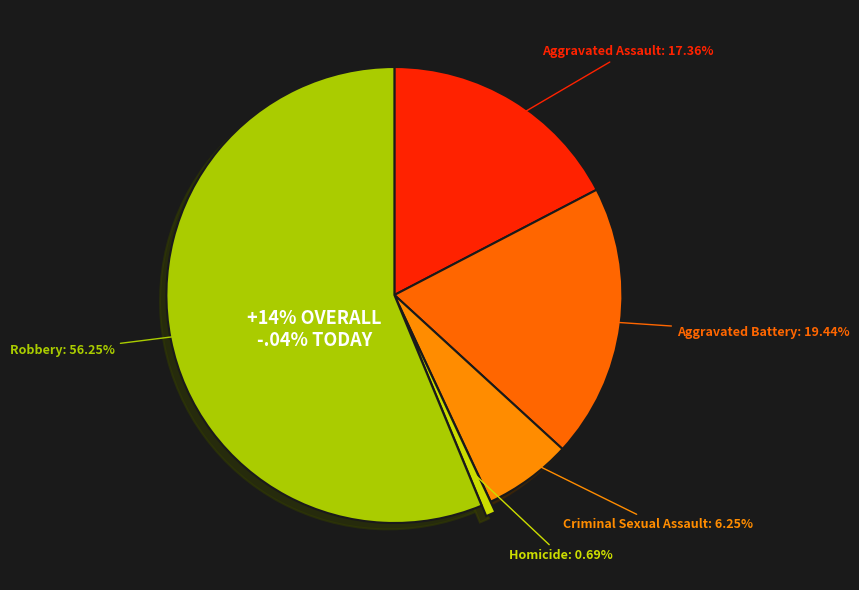

Is it true that Aggravated Assault is 17% of the pie?

True